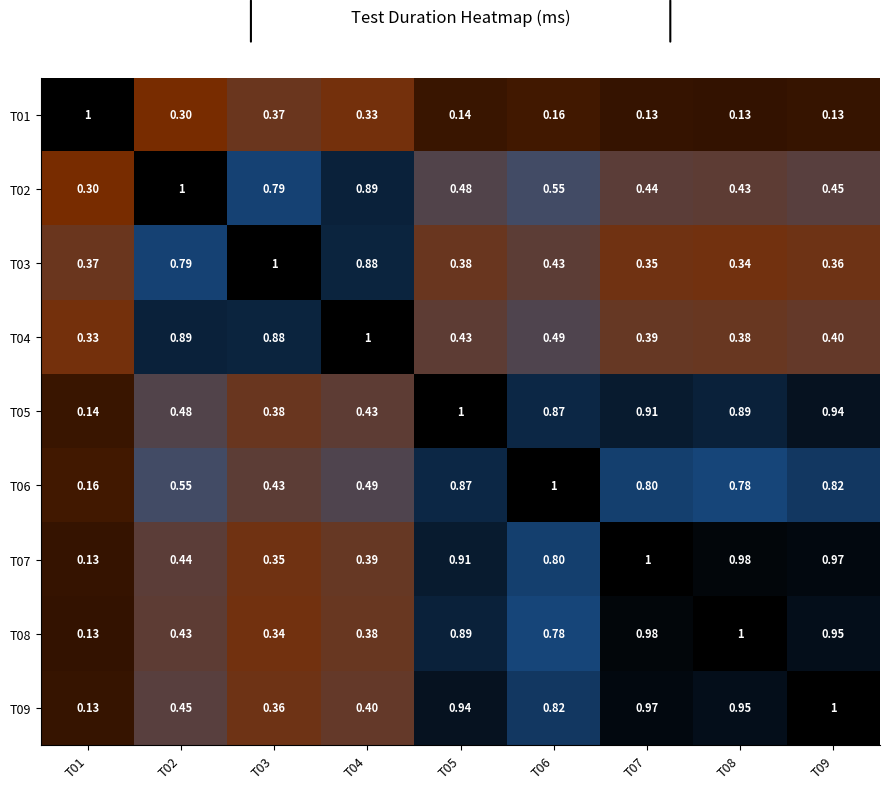

Is the value of T09 at T01 greater than the value of T08 at T06?

No